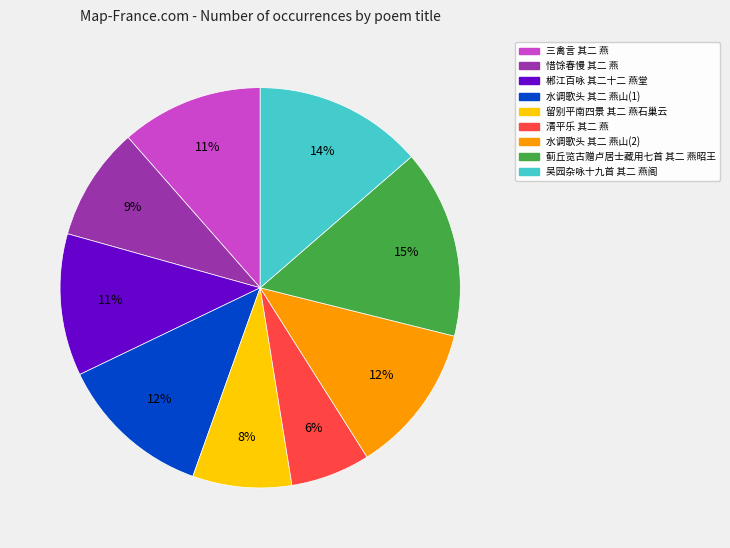

Is there a majority slice in this chart?

No